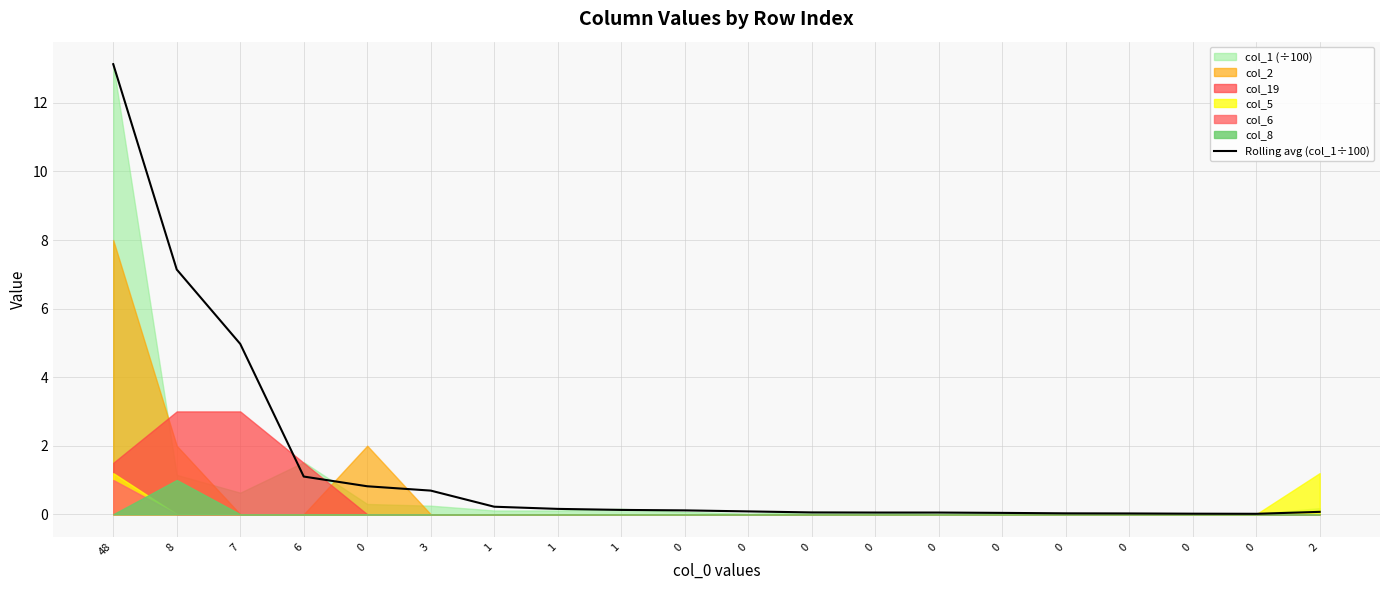

How many points are lower than both their immediate neighbors (excluding endpoints)?

1